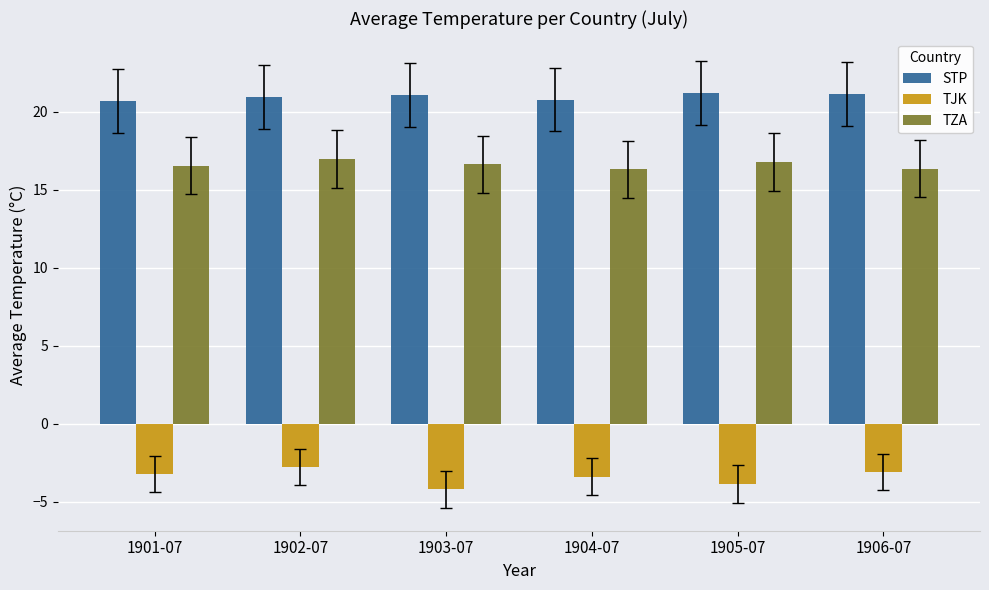

What is the minimum value shown in the chart?

-4.2